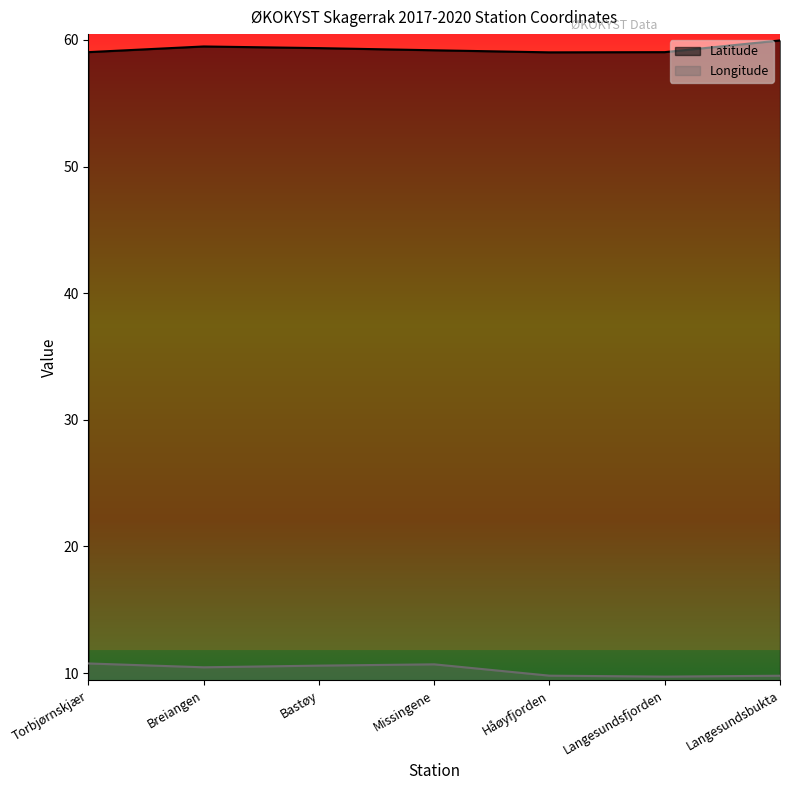

Reading right to left, transcribe all the data shown in this chart.

Latitude: 60.0	59.0	59.0	59.2	59.4	59.5	59.0
Longitude: 9.8	9.7	9.8	10.7	10.6	10.5	10.8